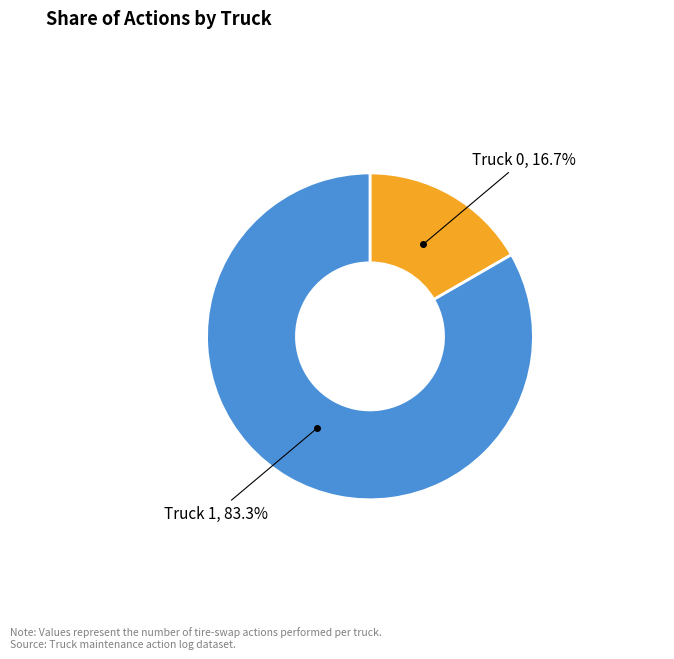

How many slices are in this pie chart?

2